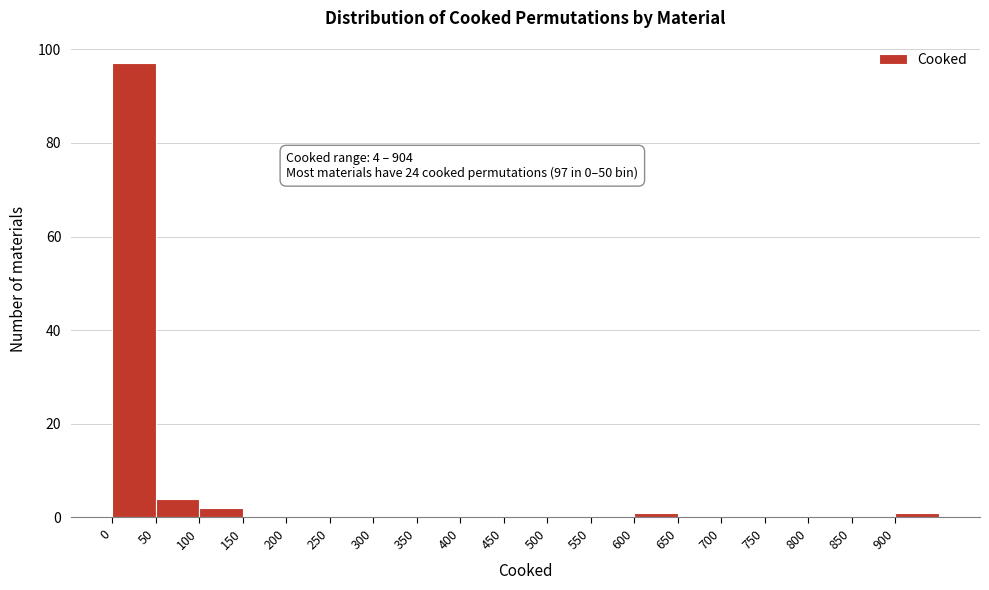

Which range on the x-axis has the tallest bar?

0 to 50